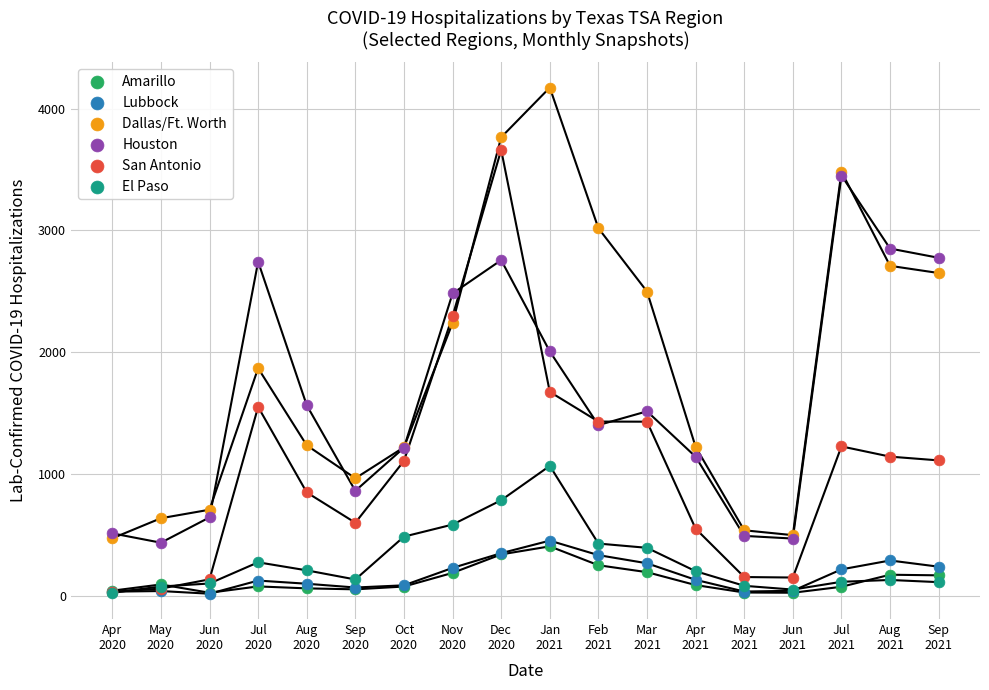

Across all series, what Y value is closest to 2093?

2005